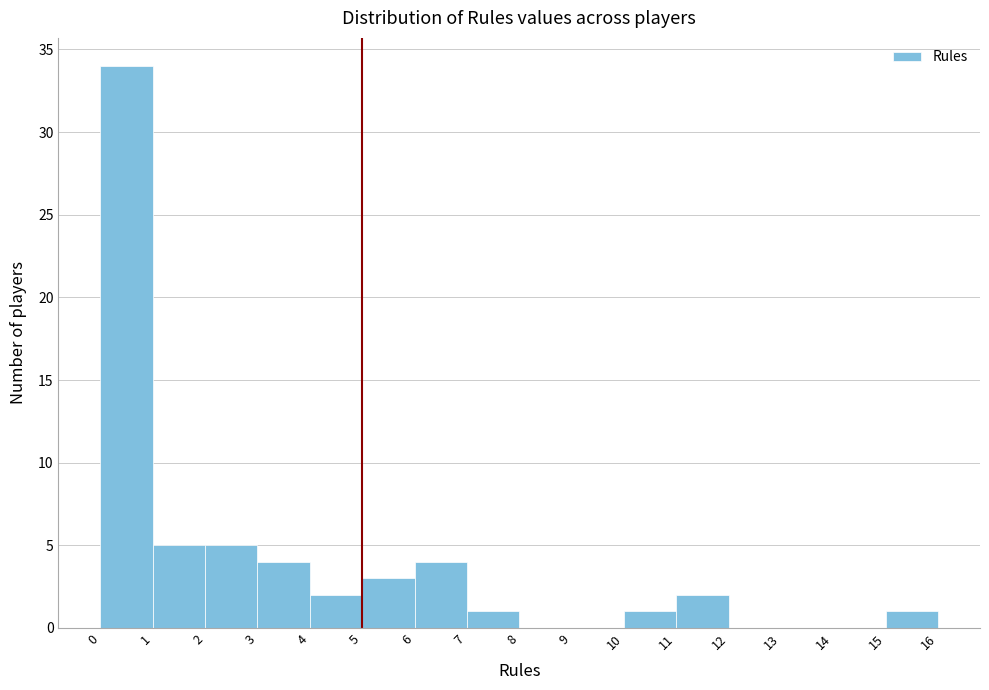

Over which range of the x-axis is the bar tallest?

0 to 1